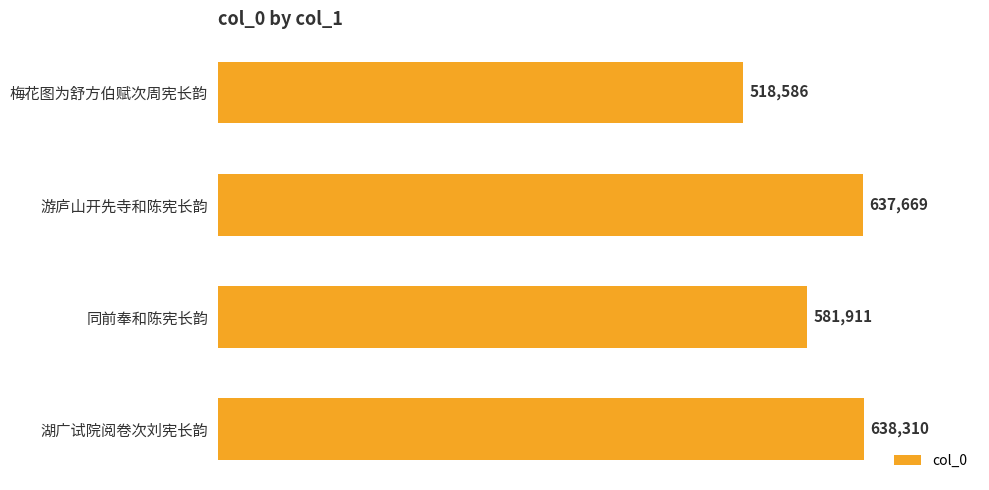

How many values are below 637669?

2